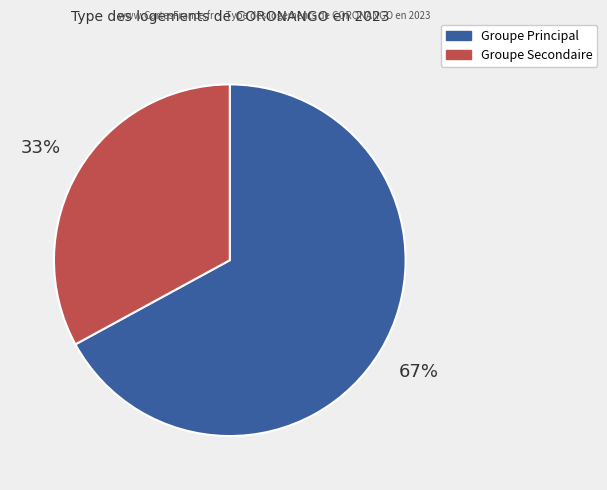

Is there a majority slice in this chart?

Yes